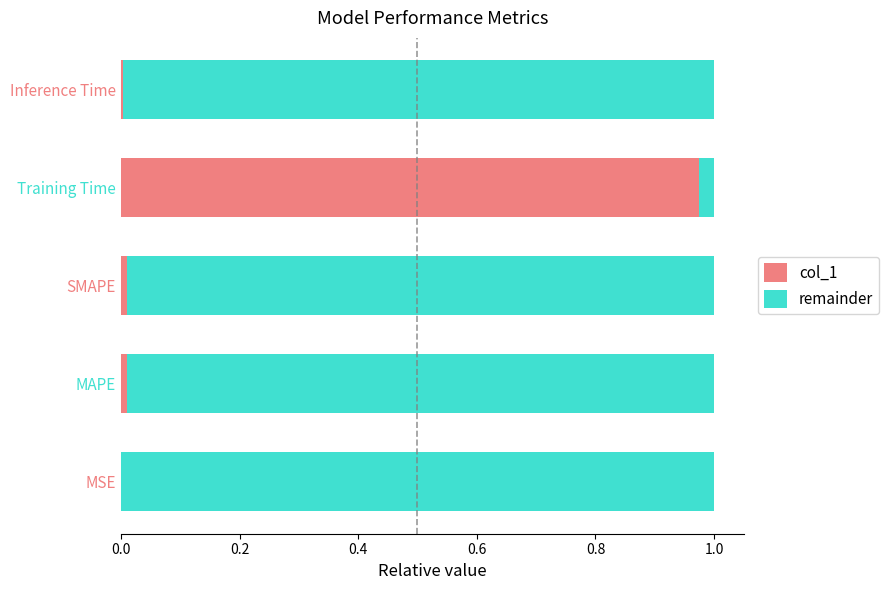

The value of col_1 at SMAPE is 0.0. True or false?

True